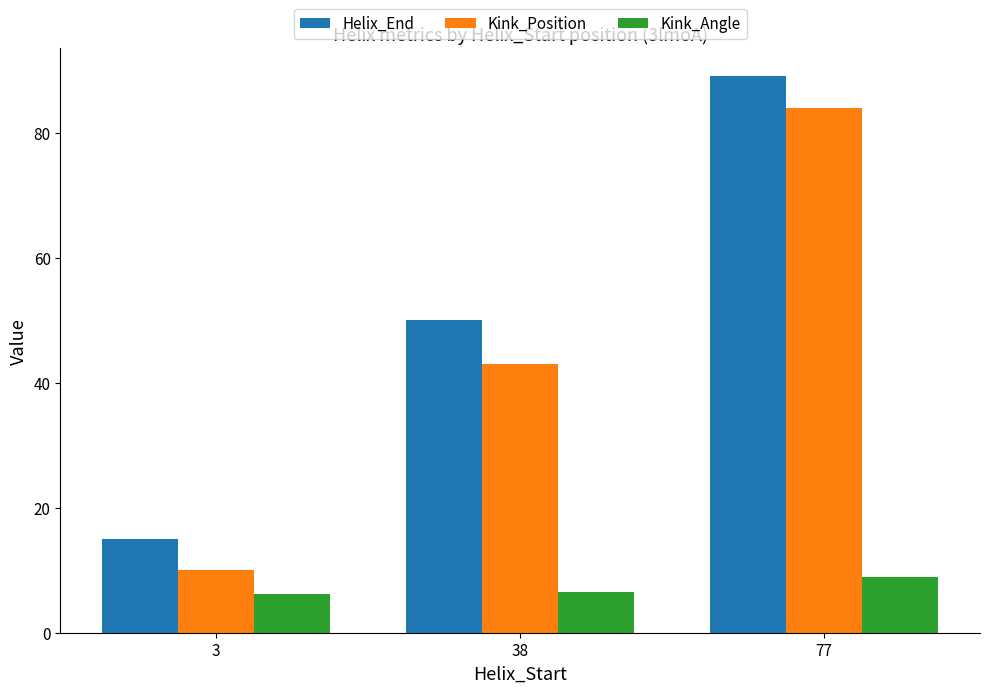

What is the spread (max minus min) of values at 38?

43.5